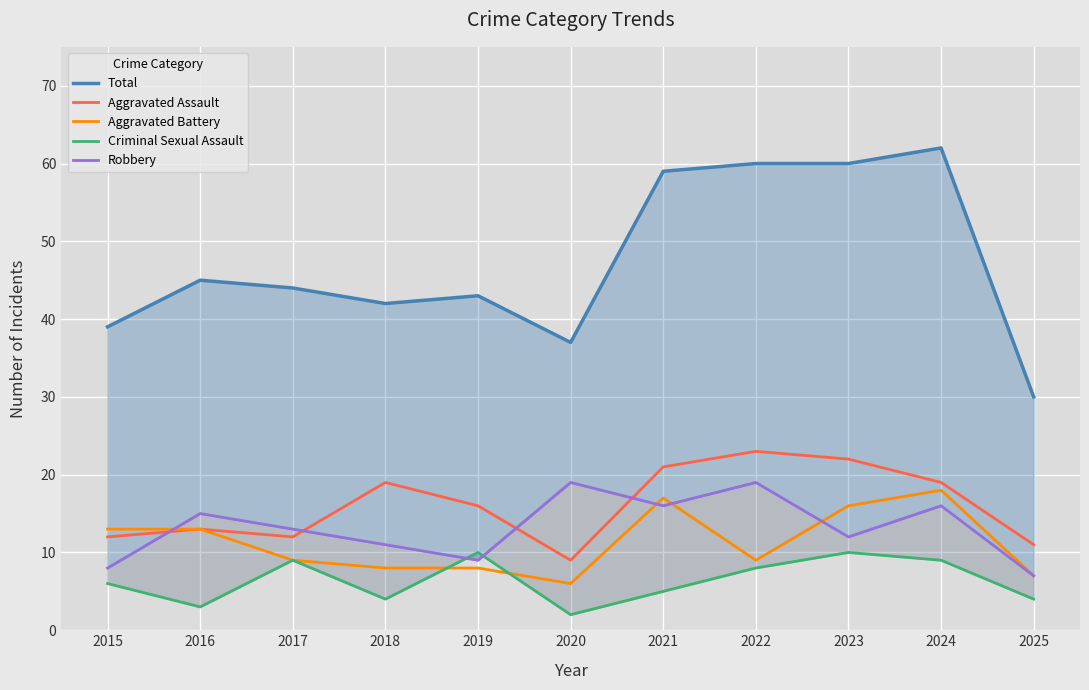

Rank the series by their maximum value, from lowest to highest.

Criminal Sexual Assault, Aggravated Battery, Robbery, Aggravated Assault, Total